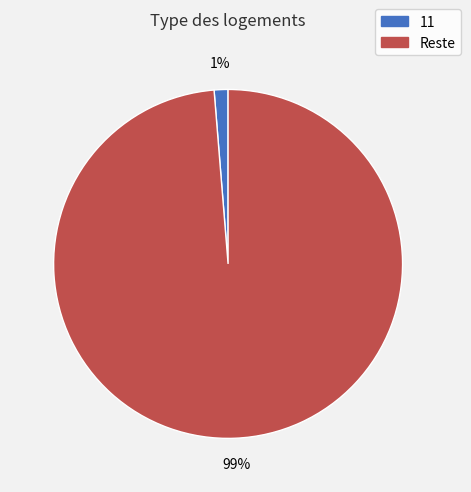

Does any single category account for the majority?

Yes